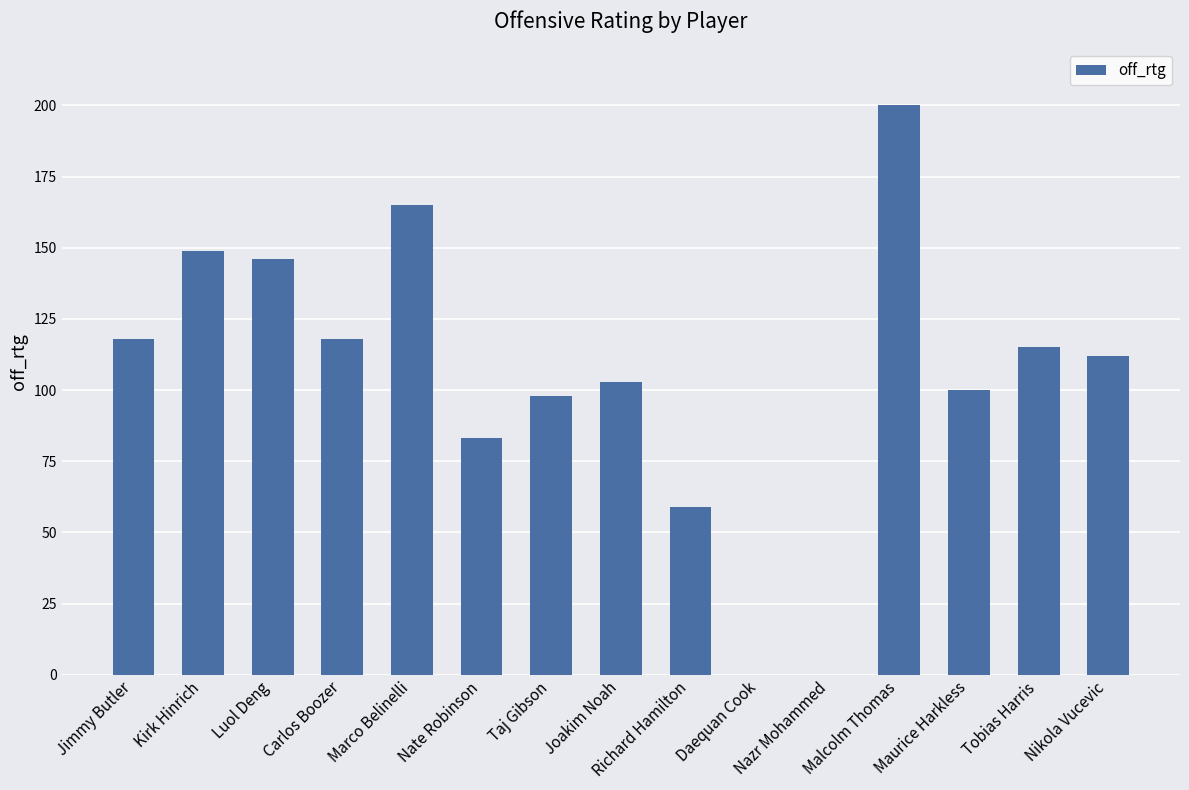

Reading left to right, extract all data points from this chart.

118	149	146	118	165	83	98	103	59	0	0	200	100	115	112